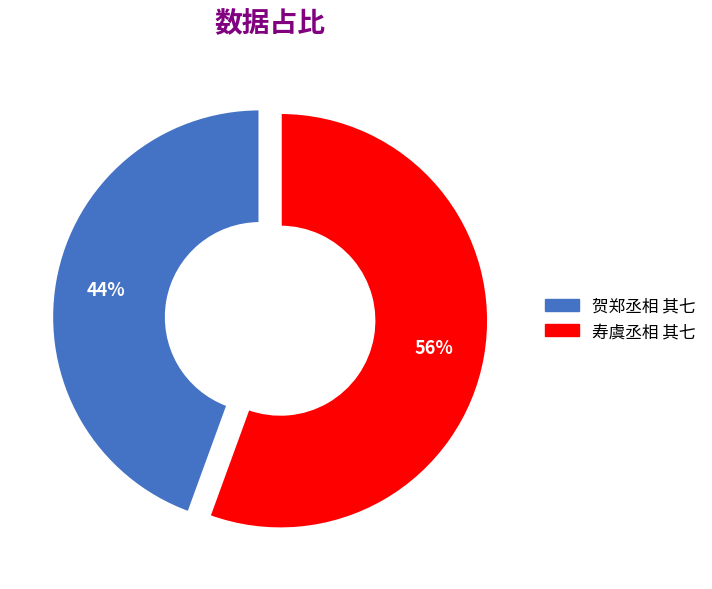

How many slices are in this pie chart?

2